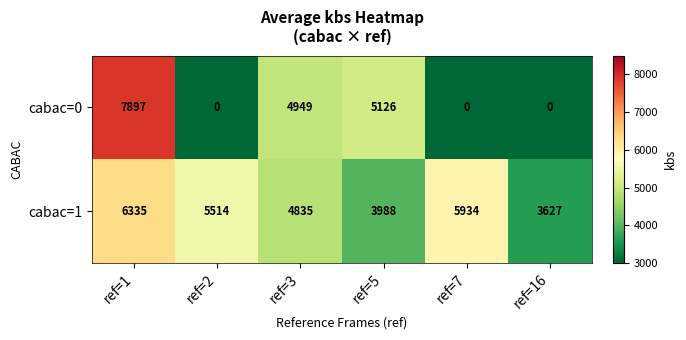

Reading left to right, what are all the values shown in this chart?

cabac=0: ref=1=7897	ref=2=0	ref=3=4949	ref=5=5126	ref=7=0	ref=16=0
cabac=1: ref=1=6335	ref=2=5514	ref=3=4835	ref=5=3988	ref=7=5934	ref=16=3627